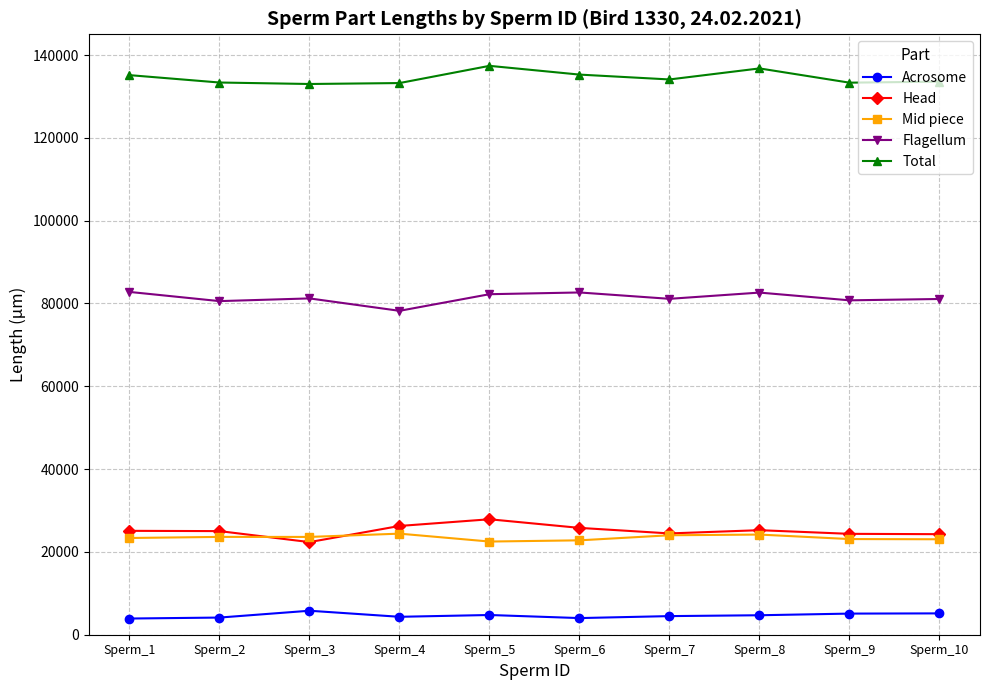

How many distinct data groups are displayed?

5